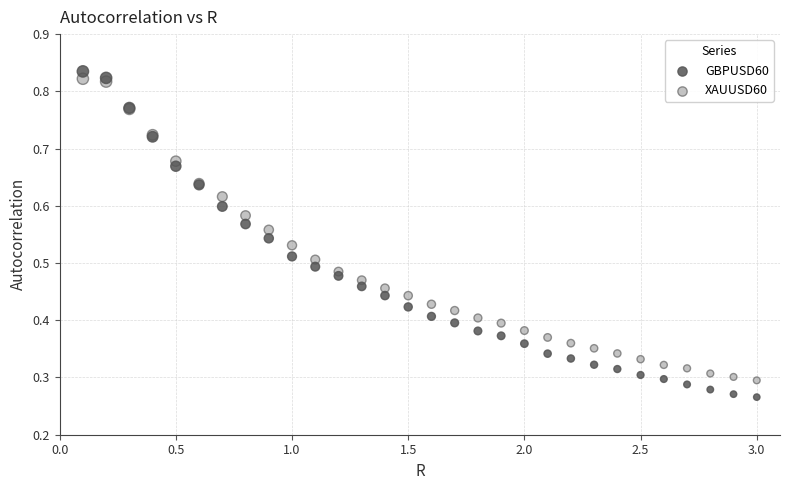

Which series contains the lowest Y value?

GBPUSD60